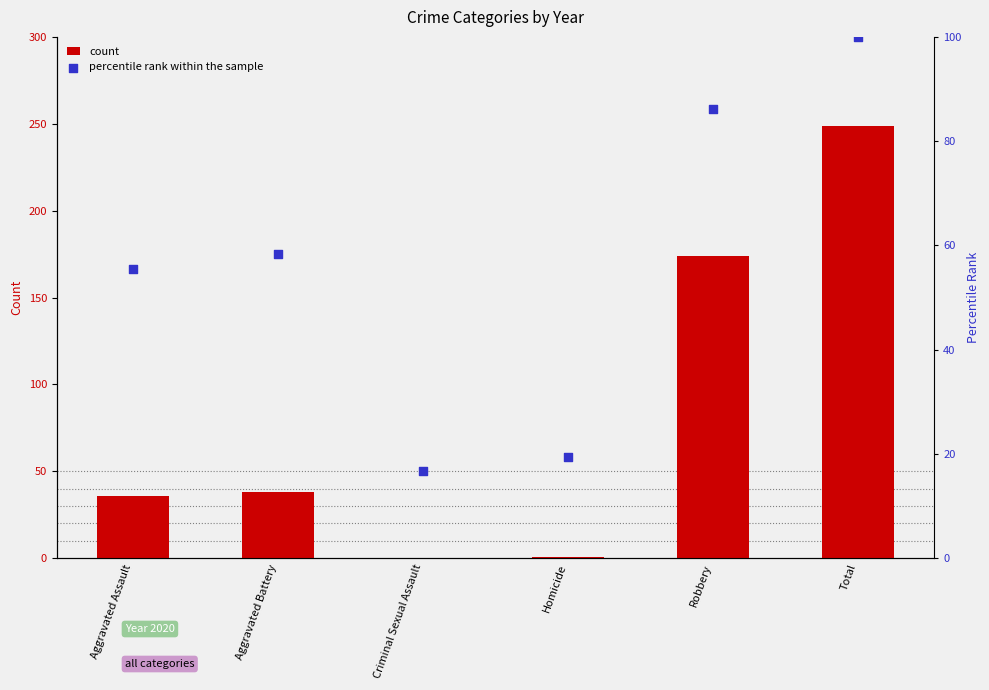

Is the value of percentile rank within the sample at Total greater than the value of count at Aggravated Battery?

Yes